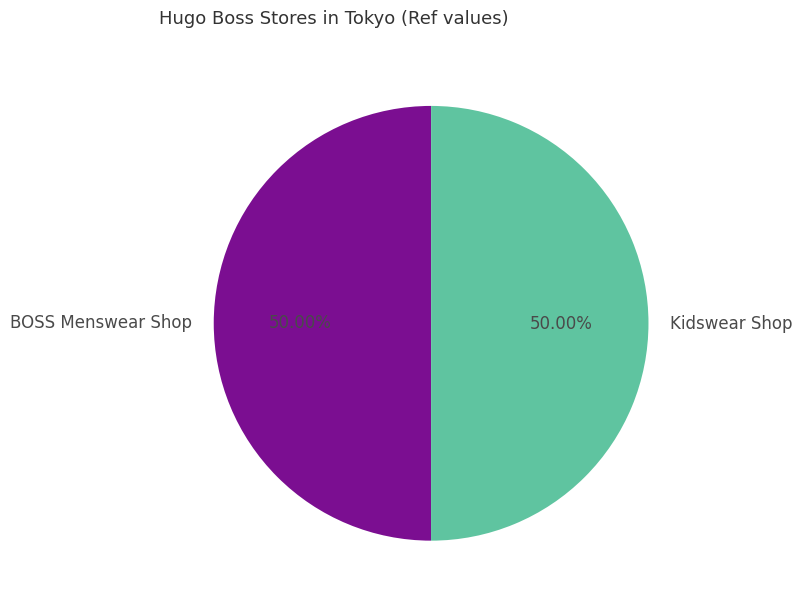

Combined, what portion of the pie is Kidswear Shop and BOSS Menswear Shop?

100.0%